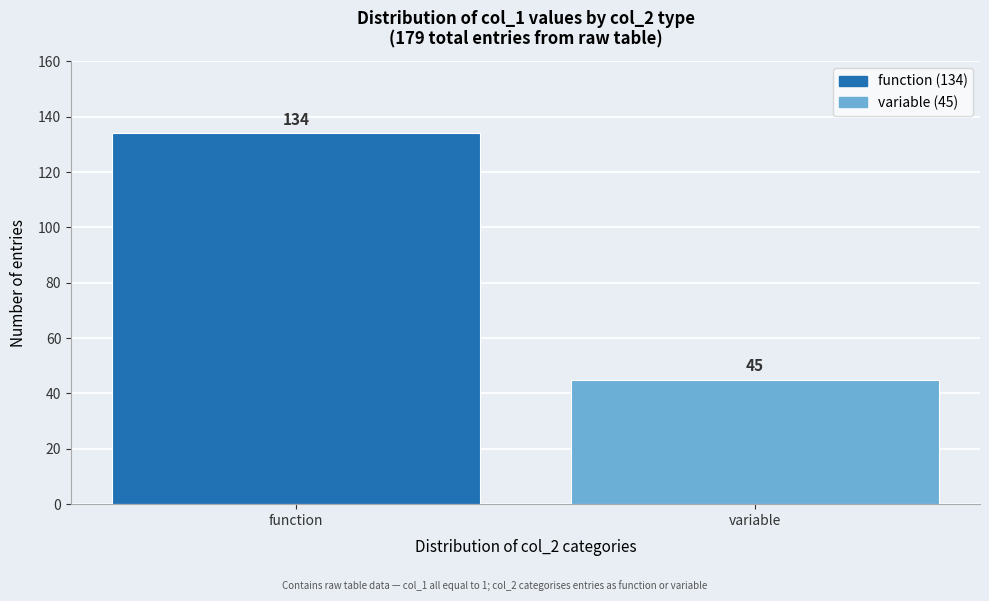

Reading right to left, what are all the values shown in this chart?

variable=45	function=134